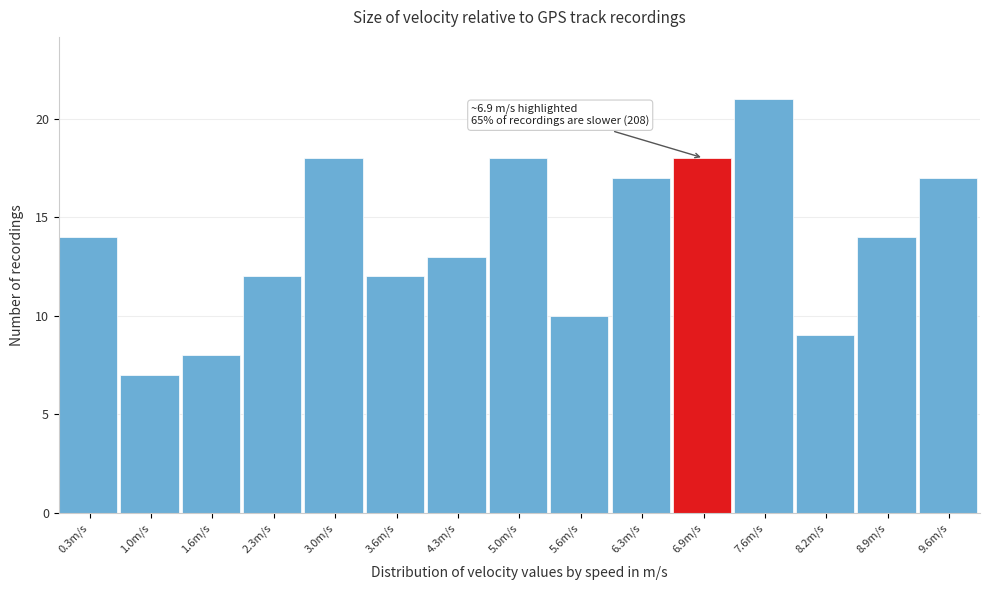

Which range on the x-axis has the tallest bar?

7.26 to 7.92